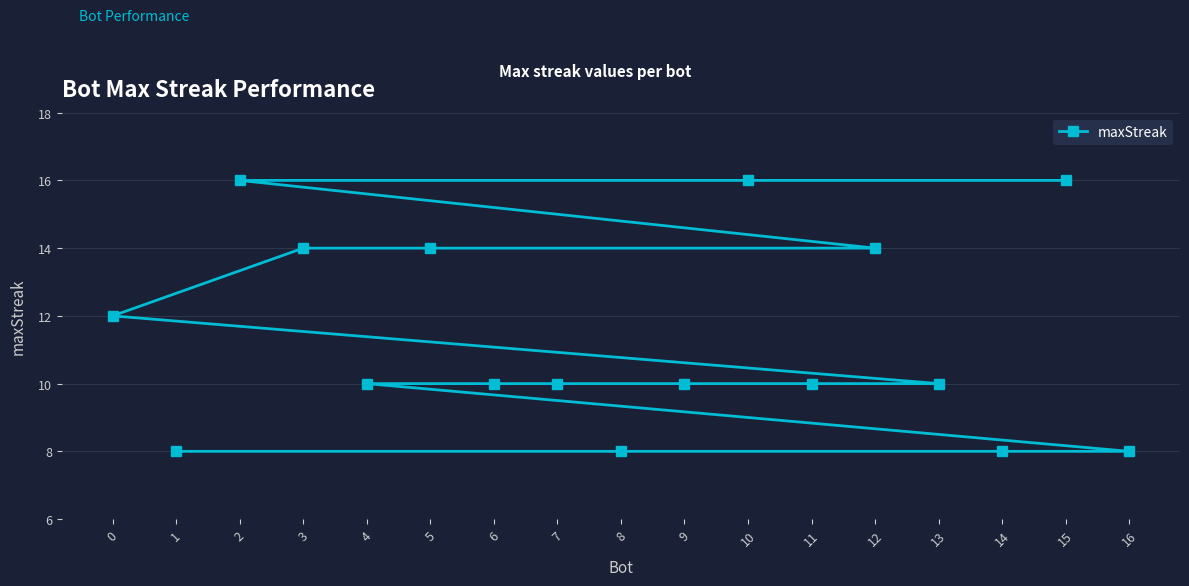

What is the smallest value displayed?

8